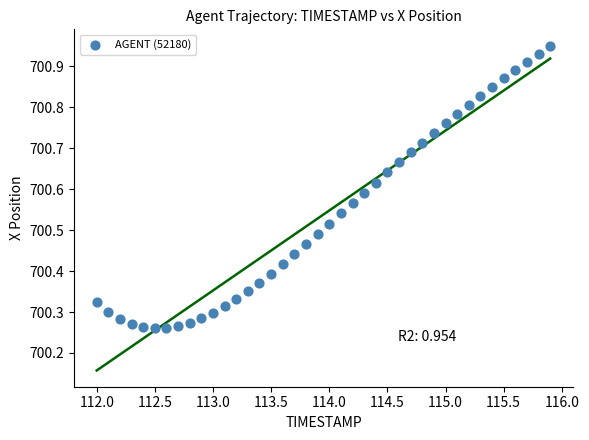

What is the range of Y values (max minus min)?

0.7